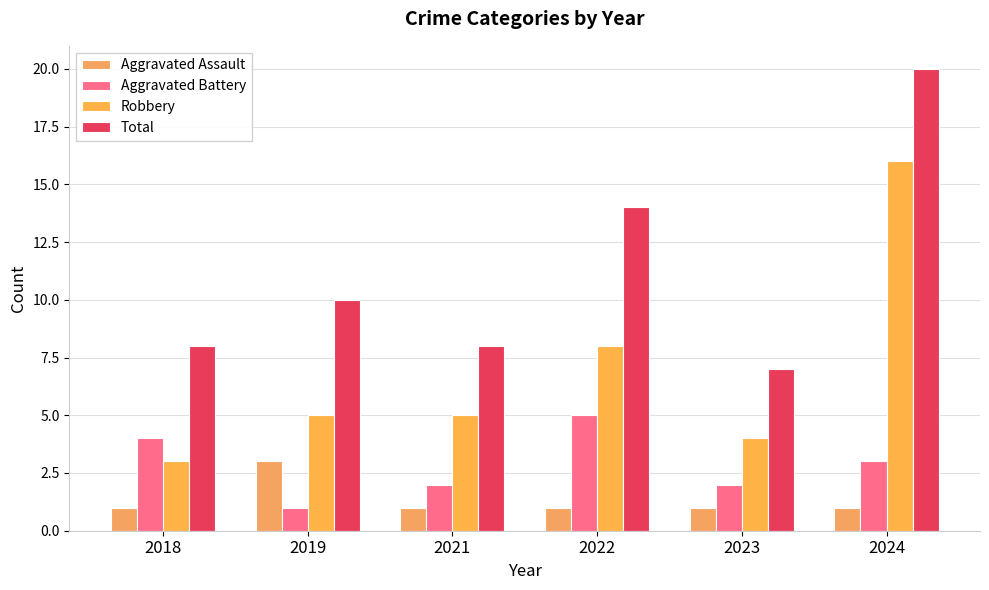

List the labels in order of Total value, largest first.

2024, 2022, 2019, 2018, 2021, 2023